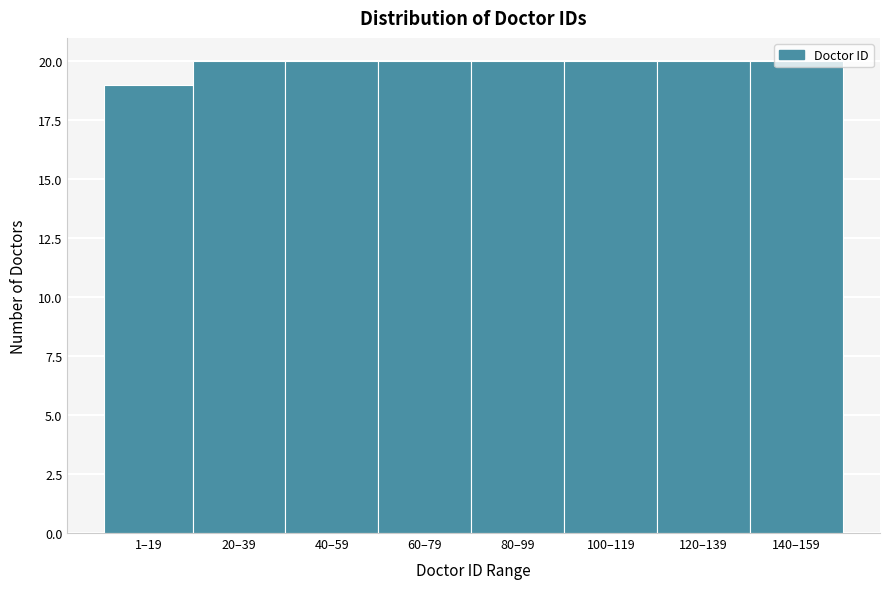

What is the value of the 5th bar from the left?

20